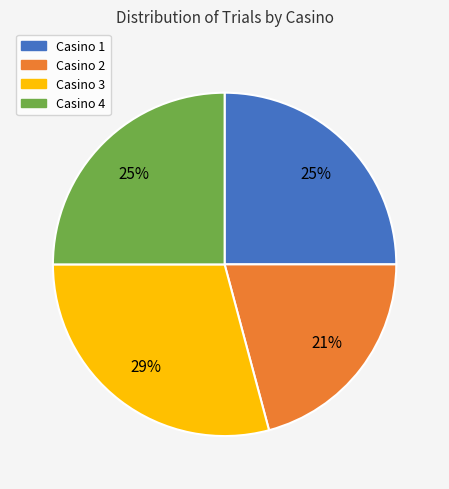

The Casino 2 slice represents 27% of the pie. True or false?

False